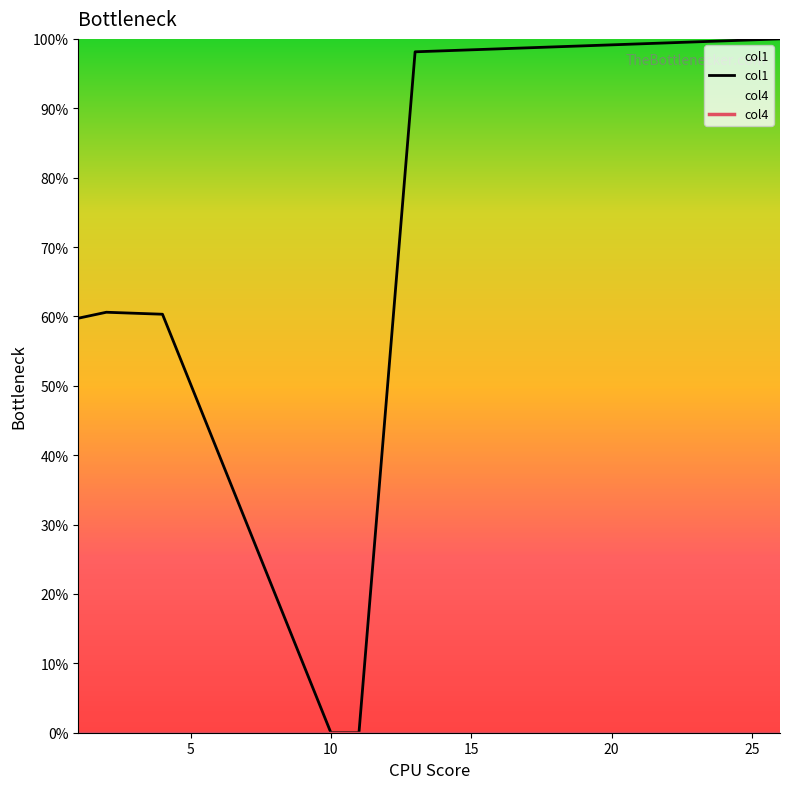

Reading left to right, list all the values displayed in this chart.

1=59.7	2=60.6	3=60.5	4=60.3	10=0.0	11=0.0	13=98.1	14=98.3	15=98.4	16=98.6	17=98.7	18=98.9	19=99.0	20=99.1	21=99.3	22=99.4	23=99.6	24=99.7	25=99.9	26=100.0